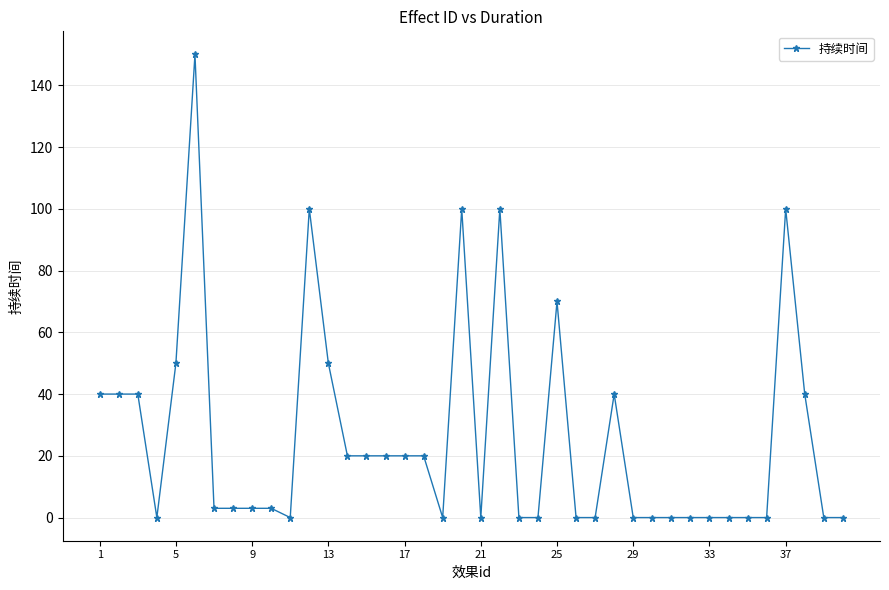

What is the maximum value shown in the chart?

150